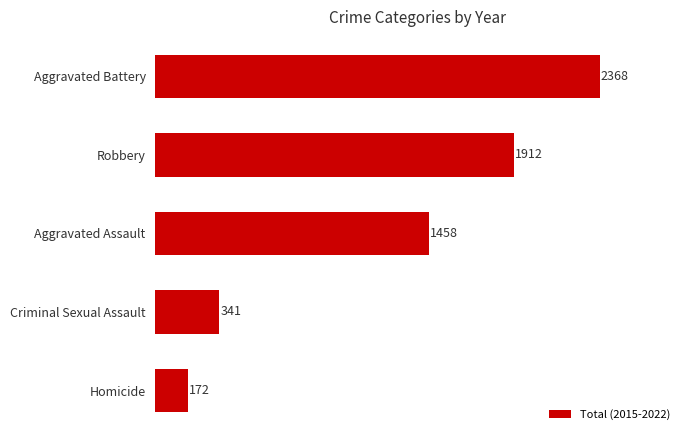

What is the difference between the maximum and second lowest values?

2027